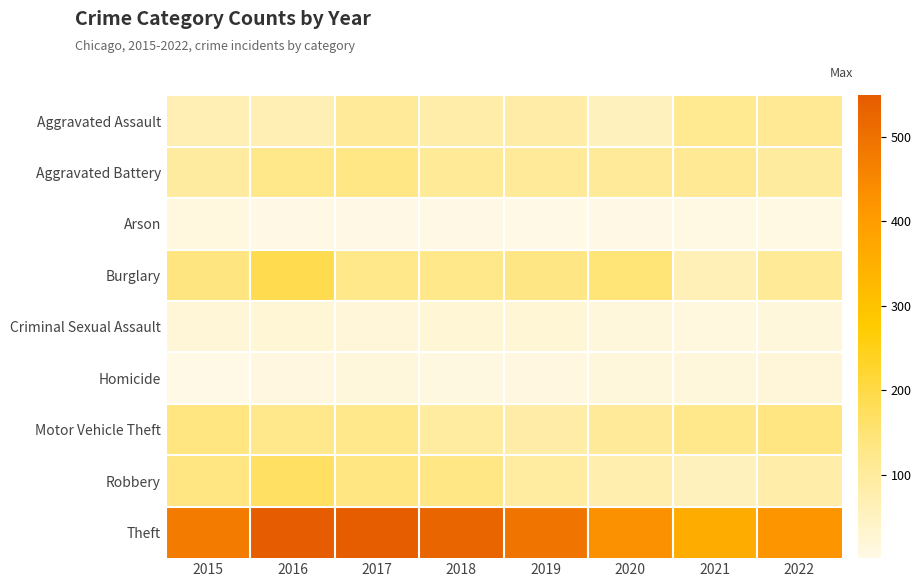

What is the total value across all series at 2019?

1023